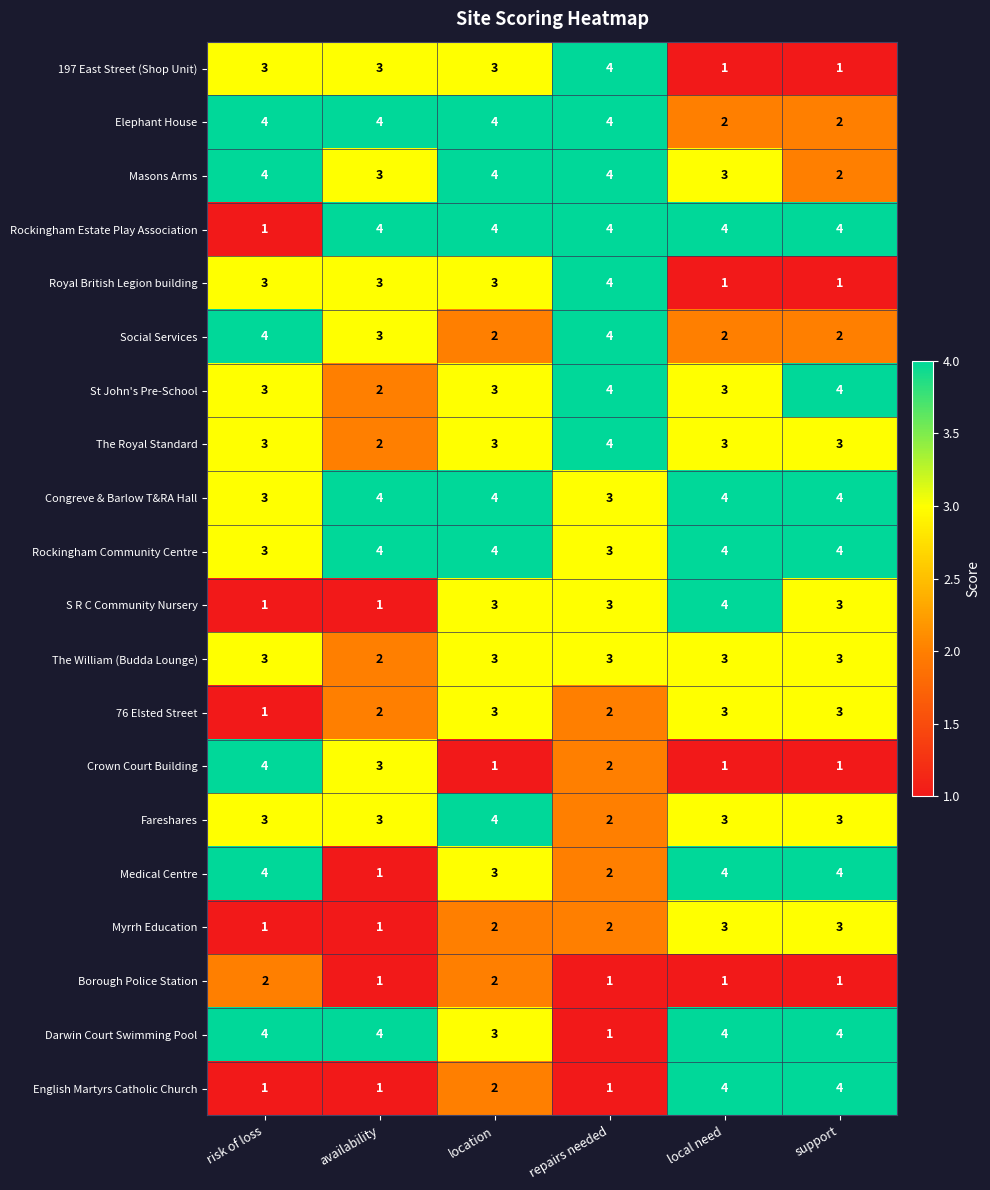

At which label does Crown Court Building first exceed 2?

risk of loss